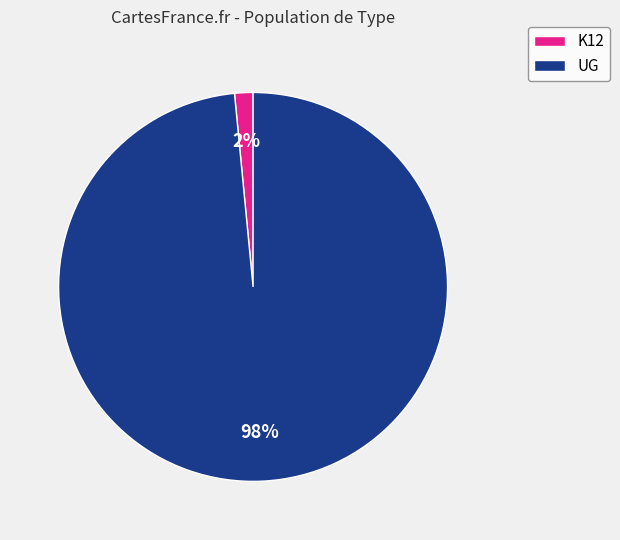

To the nearest percent, what is the combined percentage of UG and K12?

100%